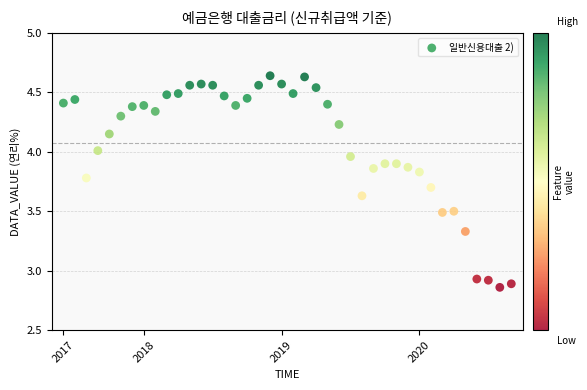

What is the range of Y values (max minus min)?

1.8